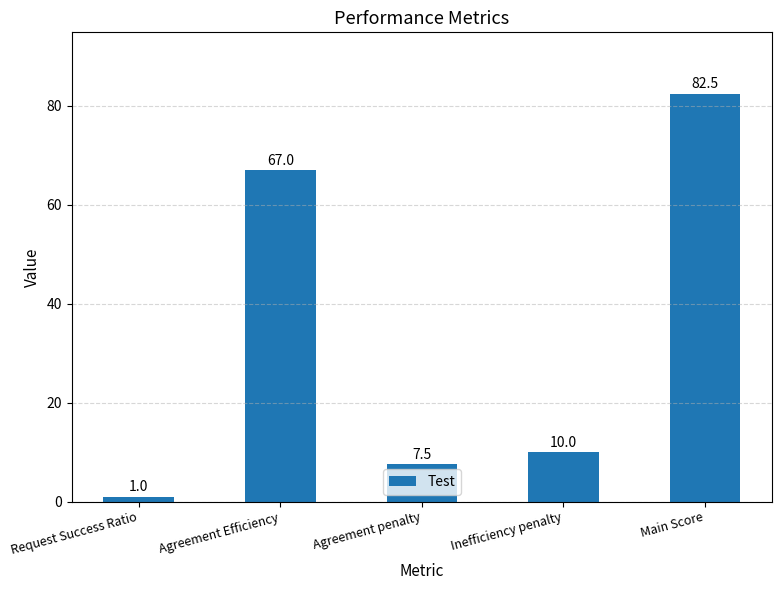

What is the label of the 2nd bar from the left?

Agreement Efficiency